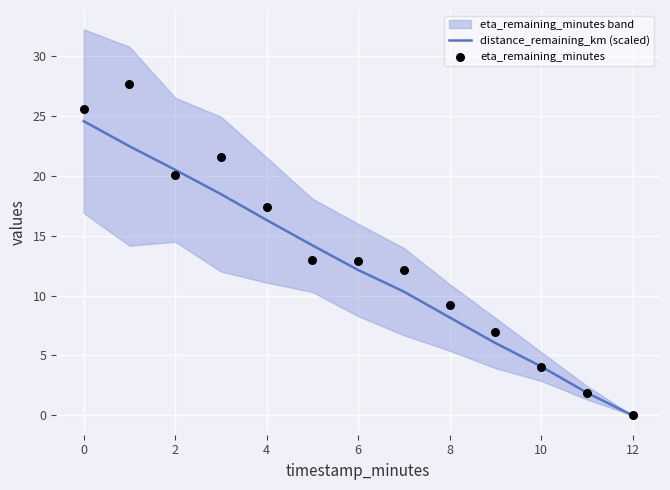

At how many categories does at least one series exceed 12?

8